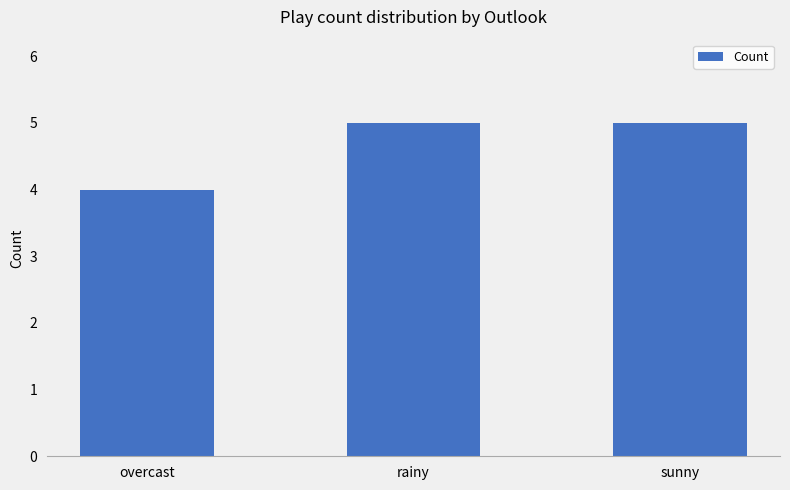

How many values are below 5?

1